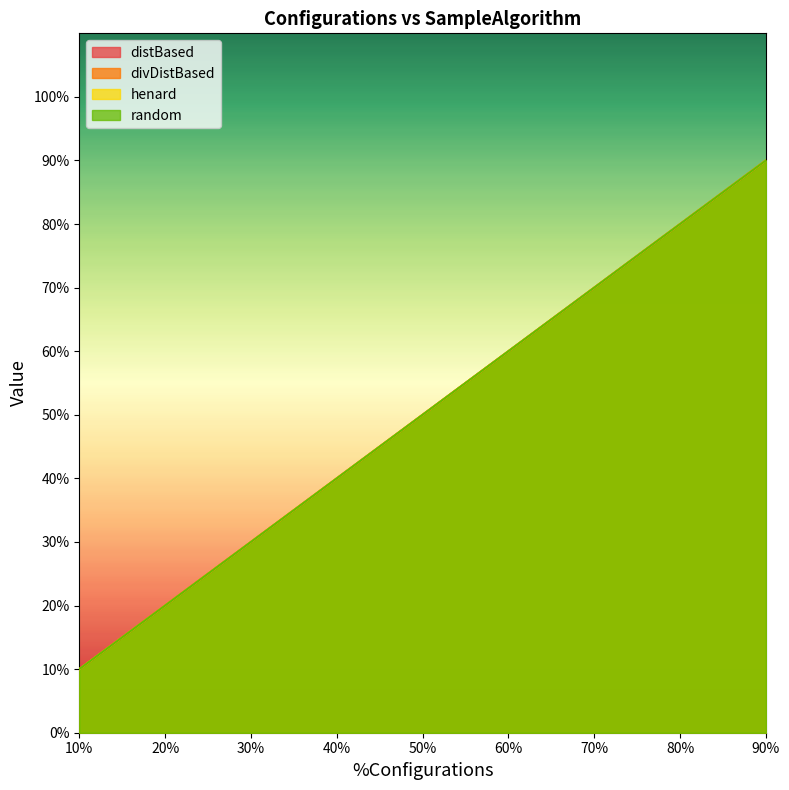

The distBased series shows 0.7 at 70%. True or false?

True